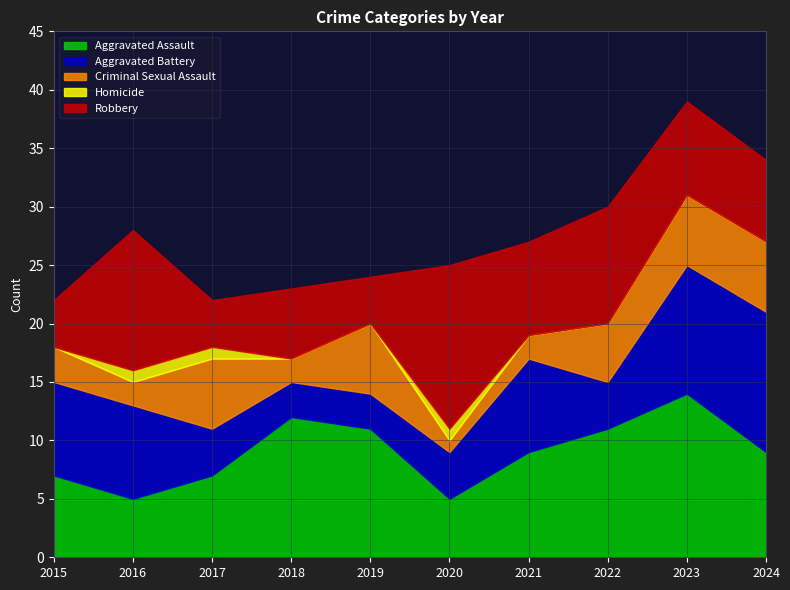

True or false: Aggravated Battery and Homicide cross at least once.

False